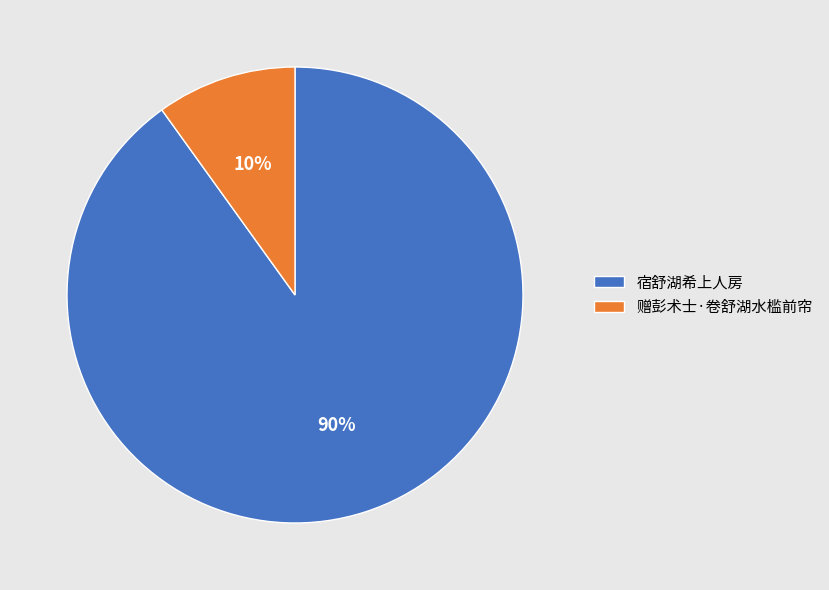

To the nearest percent, what percentage of the pie is 宿舒湖希上人房?

90%